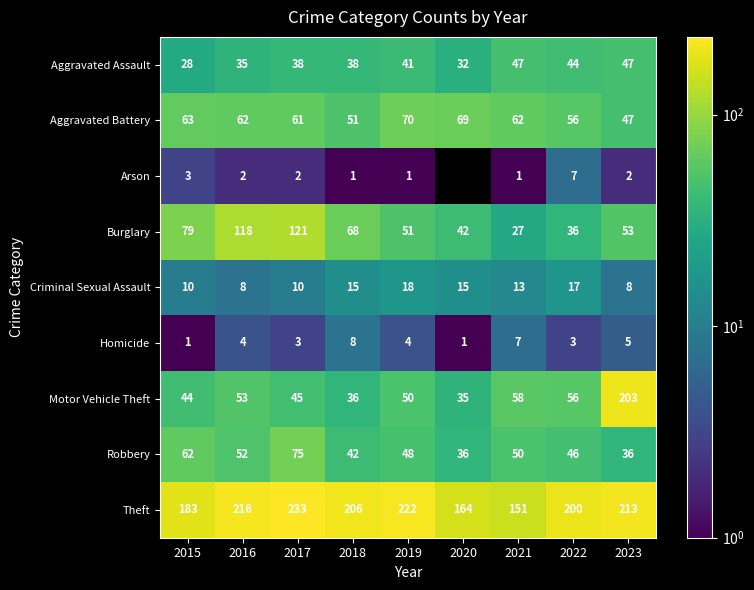

The value of Aggravated Battery at 2023 is 62. True or false?

False